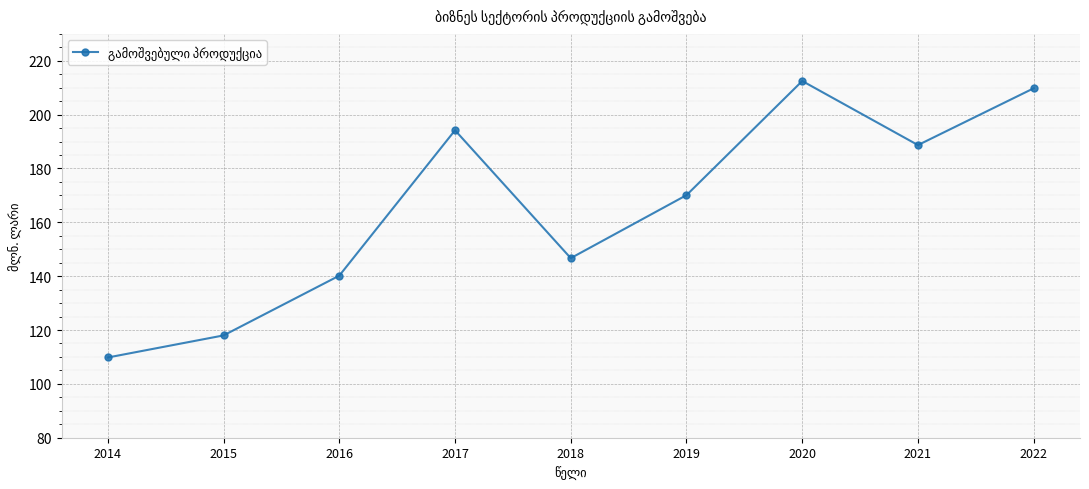

What is the value of the 1st point from the left?

109.8